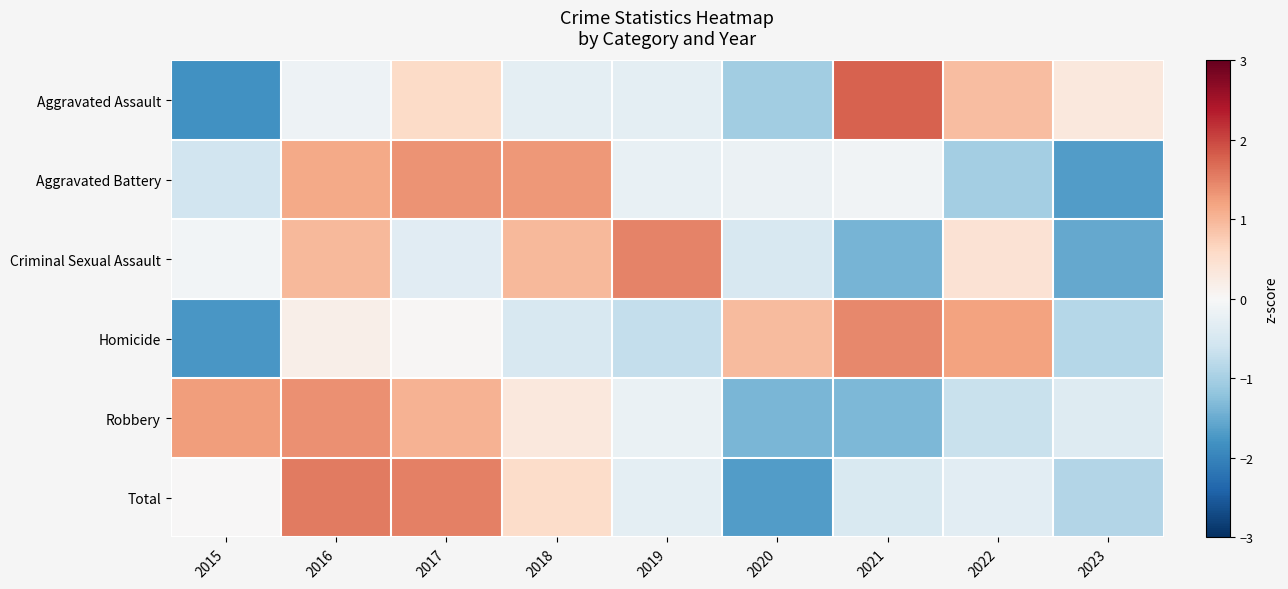

At which category is the sum across all series the highest?

2016